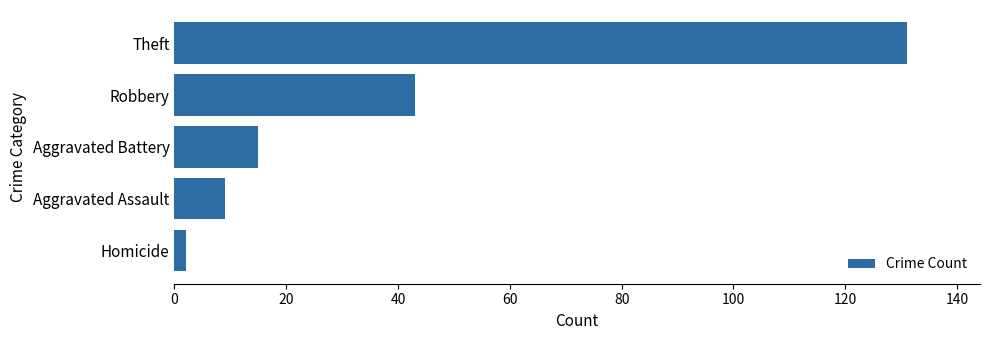

Which has a higher value, Aggravated Assault or Robbery?

Robbery